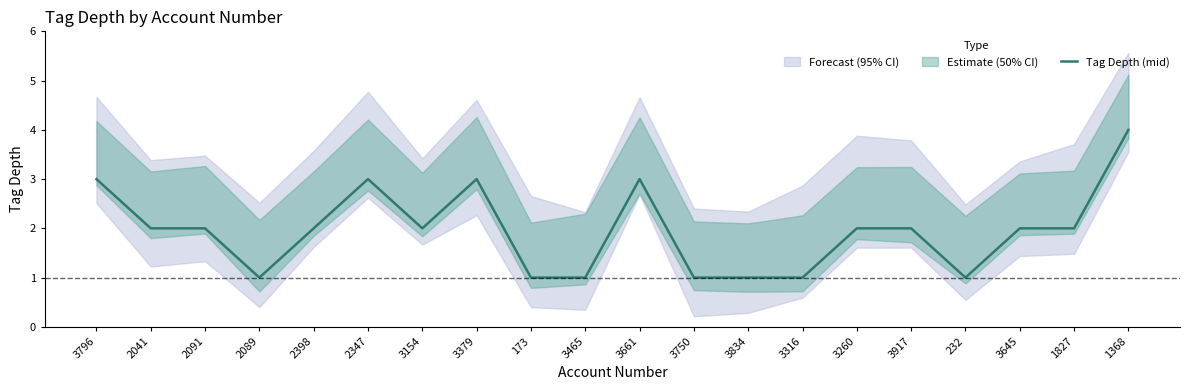

Where is the data nearest to the value 2?

2041